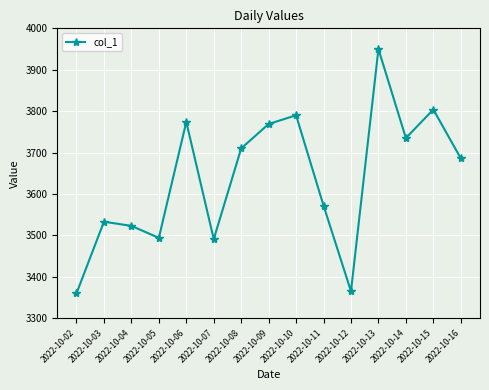

What is the change in value from 2022-10-08 to 2022-10-16?

-24